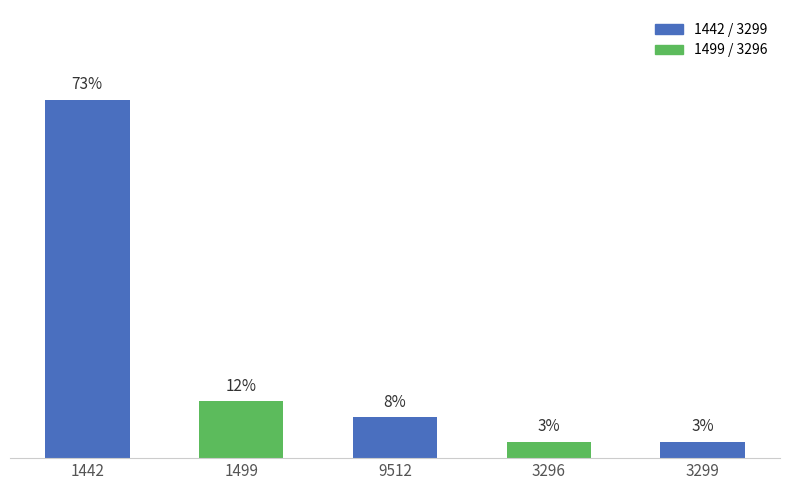

Are the bars horizontal?

No